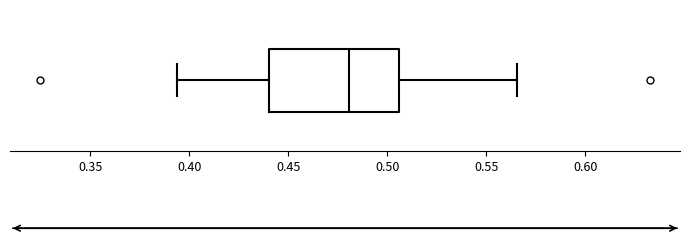

Read this box plot against the x-axis: the position of the median line, the range covered by the box, and the ends of both whiskers. The values are not printed on the chart, so give them approximately, as read against the axis.

median 0.480, box 0.440 to 0.505, whiskers 0.395 to 0.565